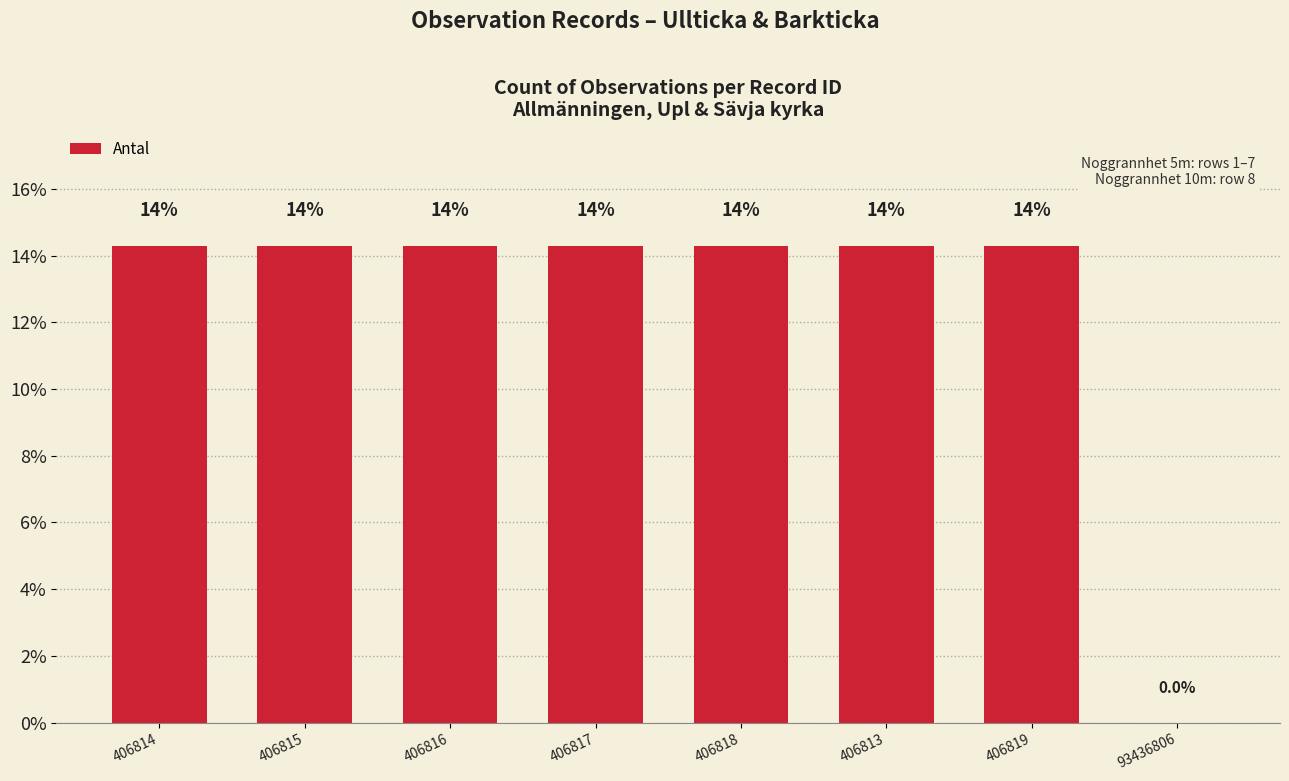

At which category does the chart reach its peak across all series?

406814